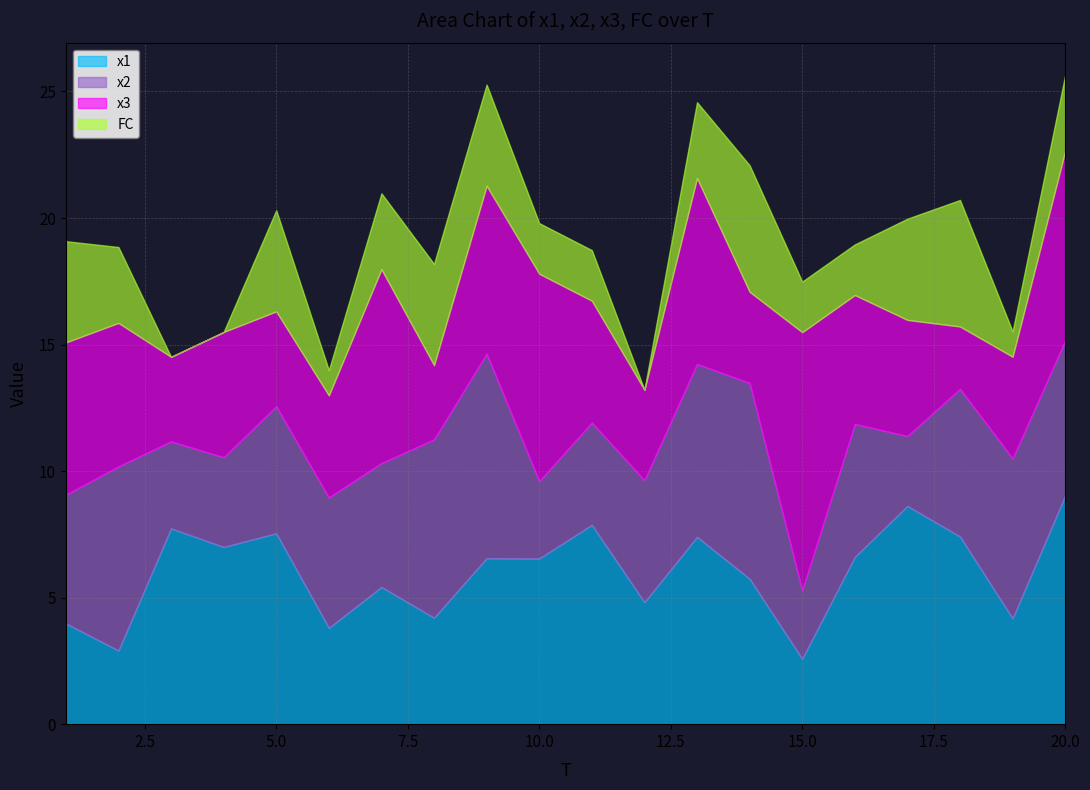

Reading left to right, what are all the values shown in this chart?

x1: 1=4.0	2=2.9	3=7.7	4=7.0	5=7.5	6=3.8	7=5.4	8=4.2	9=6.6	10=6.5	11=7.9	12=4.8	13=7.4	14=5.7	15=2.6	16=6.6	17=8.6	18=7.4	19=4.2	20=9.0
x2: 1=5.1	2=7.3	3=3.4	4=3.5	5=5.0	6=5.2	7=4.9	8=7.0	9=8.1	10=3.1	11=4.0	12=4.8	13=6.8	14=7.7	15=2.7	16=5.3	17=2.8	18=5.8	19=6.3	20=6.1
x3: 1=6.0	2=5.7	3=3.3	4=4.9	5=3.7	6=4.0	7=7.7	8=2.9	9=6.6	10=8.2	11=4.8	12=3.6	13=7.3	14=3.6	15=10.2	16=5.1	17=4.6	18=2.5	19=4.0	20=7.5
FC: 1=4.0	2=3.0	3=0.0	4=0.0	5=4.0	6=1.0	7=3.0	8=4.0	9=4.0	10=2.0	11=2.0	12=0.0	13=3.0	14=5.0	15=2.0	16=2.0	17=4.0	18=5.0	19=1.0	20=3.0